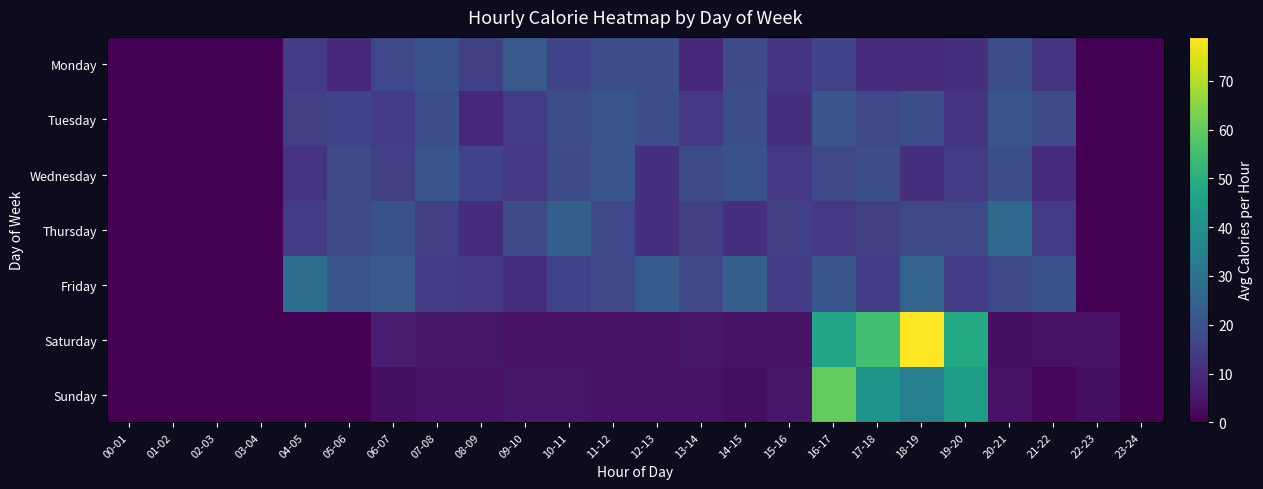

Reading left to right, extract all data points from this chart.

Monday: 00-01=0	01-02=0	02-03=0	03-04=0	04-05=14	05-06=9	06-07=17	07-08=20	08-09=15	09-10=22	10-11=16	11-12=19	12-13=19	13-14=9	14-15=18	15-16=12	16-17=16	17-18=10	18-19=10	19-20=11	20-21=19	21-22=12	22-23=0	23-24=0
Tuesday: 00-01=0	01-02=0	02-03=0	03-04=0	04-05=15	05-06=16	06-07=14	07-08=19	08-09=9	09-10=14	10-11=19	11-12=21	12-13=19	13-14=13	14-15=19	15-16=11	16-17=21	17-18=17	18-19=19	19-20=12	20-21=21	21-22=18	22-23=0	23-24=0
Wednesday: 00-01=0	01-02=0	02-03=0	03-04=0	04-05=12	05-06=18	06-07=15	07-08=21	08-09=16	09-10=13	10-11=18	11-12=21	12-13=11	13-14=18	14-15=20	15-16=13	16-17=17	17-18=19	18-19=11	19-20=14	20-21=19	21-22=10	22-23=0	23-24=0
Thursday: 00-01=0	01-02=0	02-03=0	03-04=0	04-05=14	05-06=18	06-07=20	07-08=15	08-09=10	09-10=18	10-11=24	11-12=17	12-13=11	13-14=15	14-15=11	15-16=15	16-17=13	17-18=15	18-19=17	19-20=17	20-21=27	21-22=14	22-23=0	23-24=0
Friday: 00-01=0	01-02=0	02-03=0	03-04=0	04-05=28	05-06=21	06-07=22	07-08=14	08-09=13	09-10=11	10-11=16	11-12=17	12-13=23	13-14=17	14-15=24	15-16=14	16-17=21	17-18=14	18-19=25	19-20=14	20-21=17	21-22=20	22-23=0	23-24=0
Saturday: 00-01=0	01-02=0	02-03=0	03-04=0	04-05=0	05-06=0	06-07=6	07-08=5	08-09=5	09-10=4	10-11=4	11-12=4	12-13=4	13-14=5	14-15=4	15-16=4	16-17=46	17-18=55	18-19=79	19-20=48	20-21=3	21-22=4	22-23=4	23-24=0
Sunday: 00-01=0	01-02=0	02-03=0	03-04=0	04-05=0	05-06=0	06-07=3	07-08=4	08-09=4	09-10=5	10-11=5	11-12=4	12-13=4	13-14=4	14-15=3	15-16=5	16-17=60	17-18=41	18-19=34	19-20=44	20-21=4	21-22=1	22-23=3	23-24=0